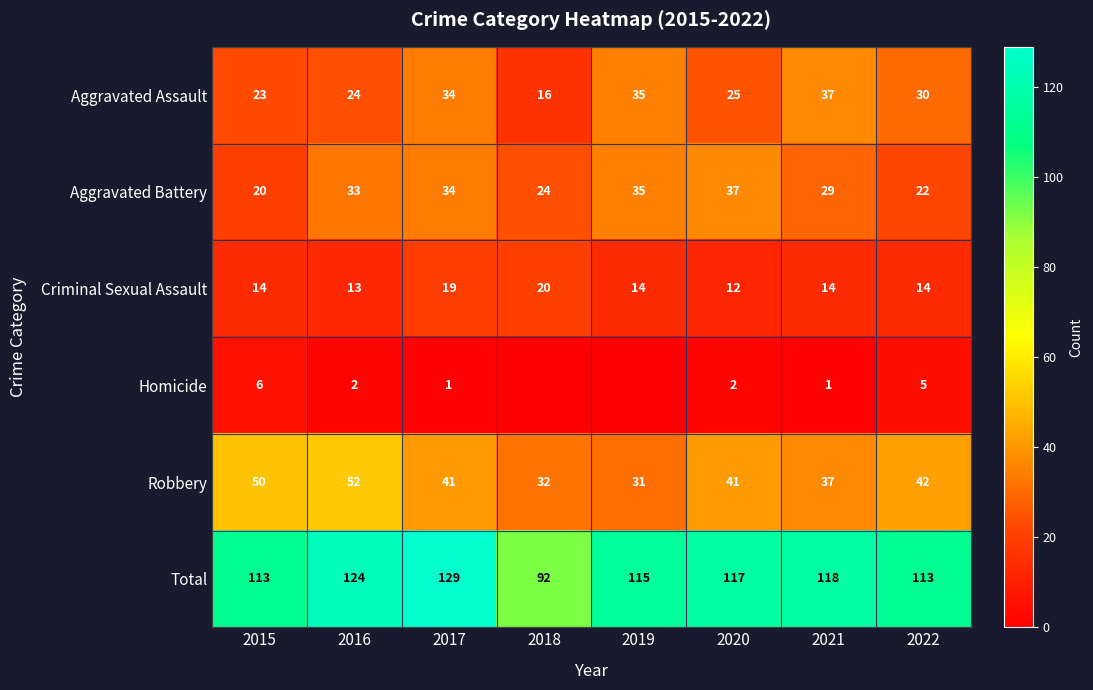

True or false: Total has a value of 124 at 2016.

True